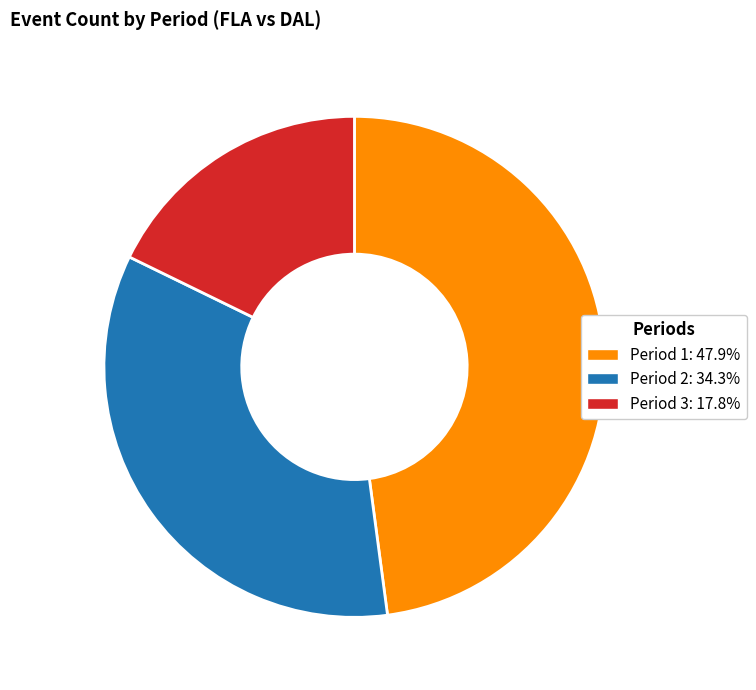

Is the sum of Period 1 and Period 3 greater than half?

Yes